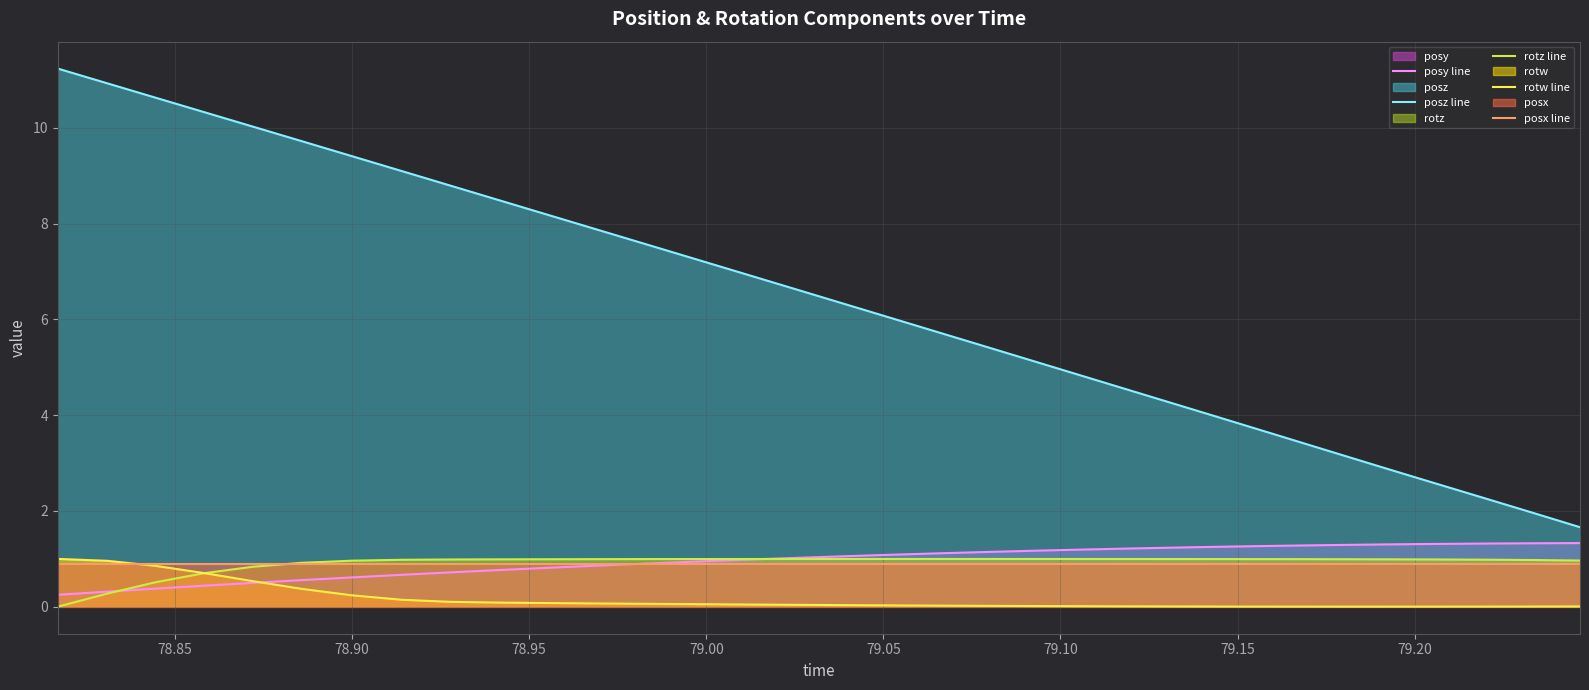

Reading right to left, list all the values displayed in this chart.

posy line: 1.3	1.3	1.3	1.3	1.3	1.3	1.3	1.3	1.2	1.2	1.2	1.2	1.1	1.1	1.1	1.1	1.0	1.0	0.9	0.9	0.9	0.8	0.8	0.7	0.7	0.6	0.6	0.5	0.4	0.4	0.3	0.3
posz line: 1.7	2.0	2.3	2.6	2.9	3.2	3.5	3.8	4.2	4.5	4.8	5.1	5.4	5.7	6.0	6.3	6.6	6.9	7.3	7.6	7.9	8.2	8.5	8.8	9.1	9.4	9.7	10.0	10.3	10.6	10.9	11.2
rotz line: 1.0	1.0	1.0	1.0	1.0	1.0	1.0	1.0	1.0	1.0	1.0	1.0	1.0	1.0	1.0	1.0	1.0	1.0	1.0	1.0	1.0	1.0	1.0	1.0	1.0	1.0	0.9	0.8	0.7	0.5	0.3	0.0
rotw line: 0.0	0.0	0.0	0.0	0.0	0.0	0.0	0.0	0.0	0.0	0.0	0.0	0.0	0.0	0.0	0.0	0.0	0.0	0.1	0.1	0.1	0.1	0.1	0.1	0.1	0.2	0.4	0.5	0.7	0.9	1.0	1.0
posx line: 0.9	0.9	0.9	0.9	0.9	0.9	0.9	0.9	0.9	0.9	0.9	0.9	0.9	0.9	0.9	0.9	0.9	0.9	0.9	0.9	0.9	0.9	0.9	0.9	0.9	0.9	0.9	0.9	0.9	0.9	0.9	0.9